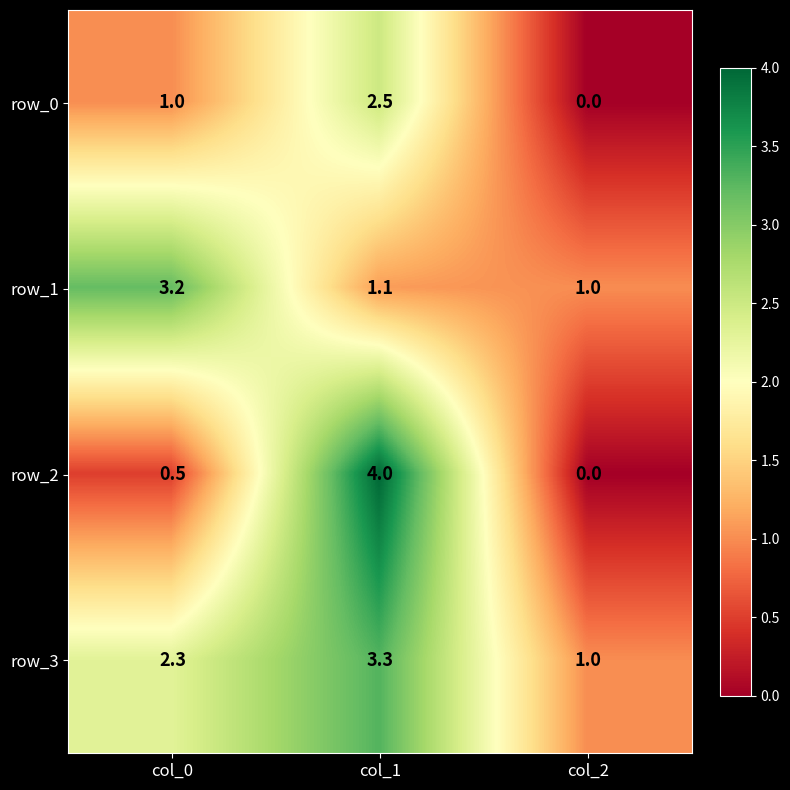

Reading left to right, list all the values displayed in this chart.

row_0: 1.0	2.5	0.0
row_1: 3.2	1.1	1.0
row_2: 0.5	4.0	0.0
row_3: 2.3	3.3	1.0